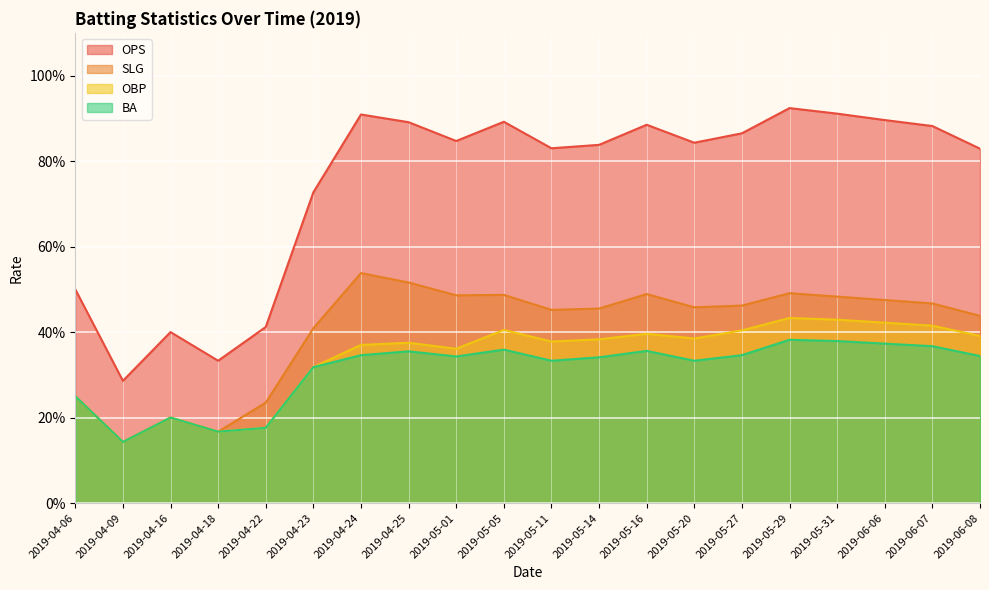

Reading right to left, transcribe all the data shown in this chart.

OPS: 0.8	0.9	0.9	0.9	0.9	0.9	0.8	0.9	0.8	0.8	0.9	0.8	0.9	0.9	0.7	0.4	0.3	0.4	0.3	0.5
SLG: 0.4	0.5	0.5	0.5	0.5	0.5	0.5	0.5	0.5	0.5	0.5	0.5	0.5	0.5	0.4	0.2	0.2	0.2	0.1	0.2
OBP: 0.4	0.4	0.4	0.4	0.4	0.4	0.4	0.4	0.4	0.4	0.4	0.4	0.4	0.4	0.3	0.2	0.2	0.2	0.1	0.2
BA: 0.3	0.4	0.4	0.4	0.4	0.3	0.3	0.4	0.3	0.3	0.4	0.3	0.4	0.3	0.3	0.2	0.2	0.2	0.1	0.2